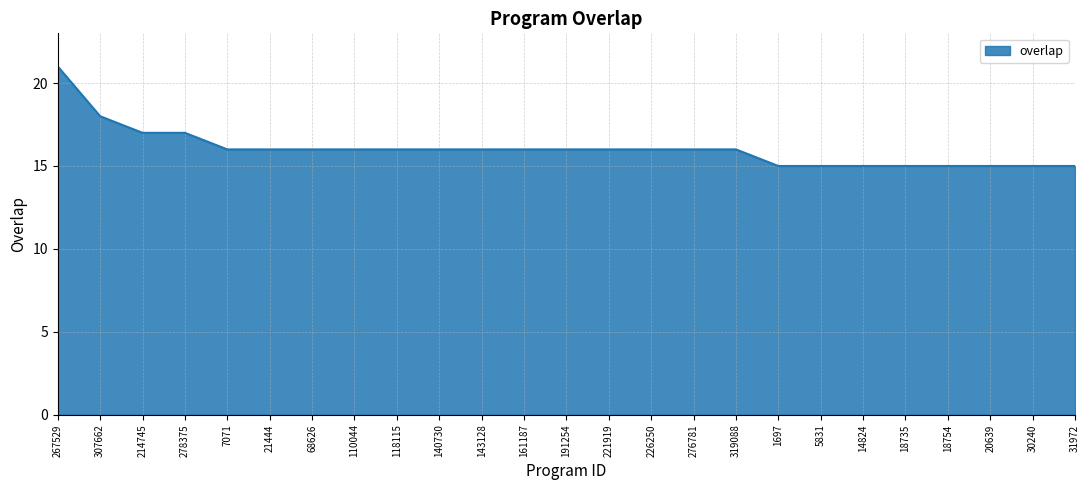

What is the ratio of the value at 161187 to the value at 143128?

1.0